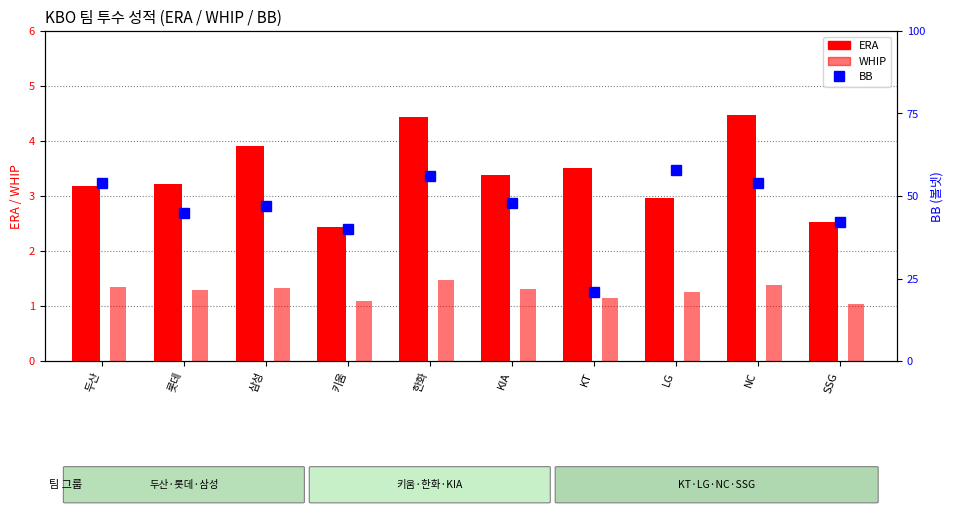

Which series has the largest total across all categories?

BB